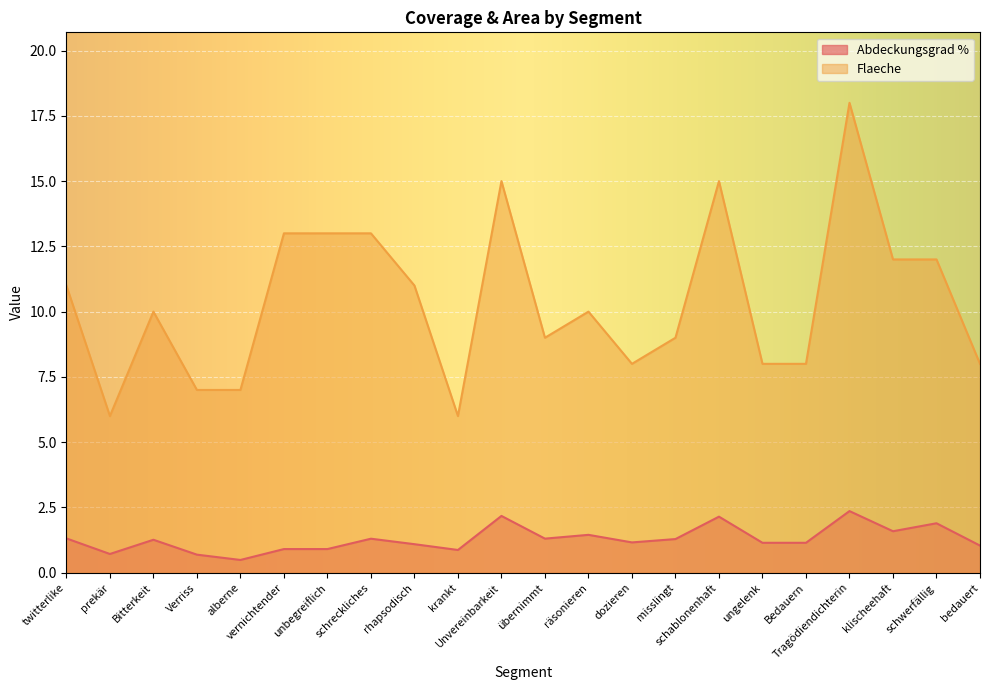

At how many categories does at least one series exceed 1?

22